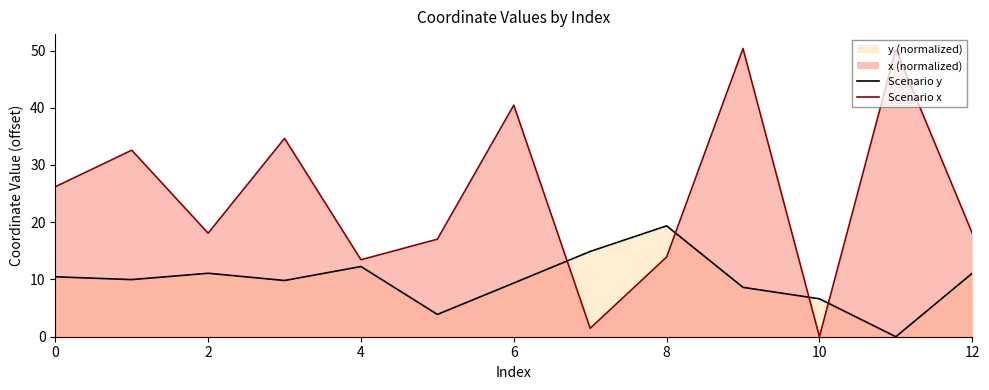

How many intersections are there between Scenario y and Scenario x?

4